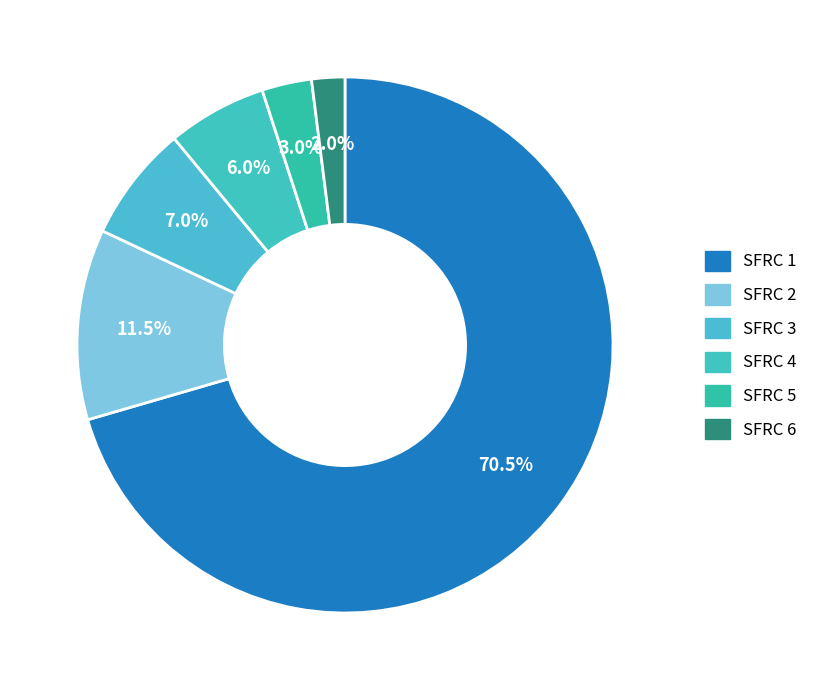

What is the change in value from SFRC 4 to SFRC 6?

-4.0